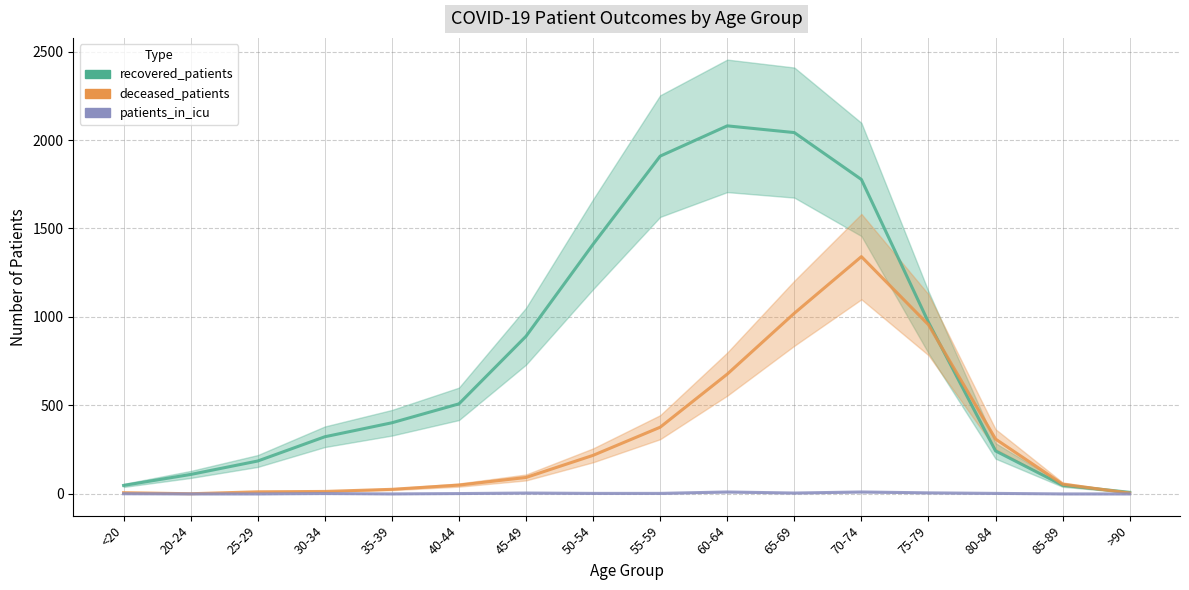

What are all the series names shown in the legend?

recovered_patients, deceased_patients, patients_in_icu